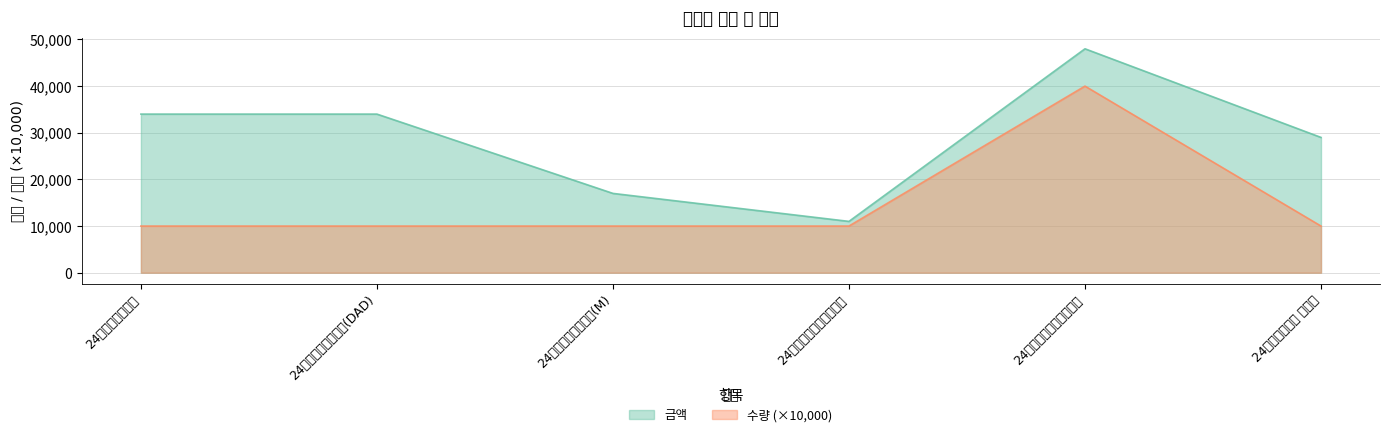

How many lines are shown in the chart?

2